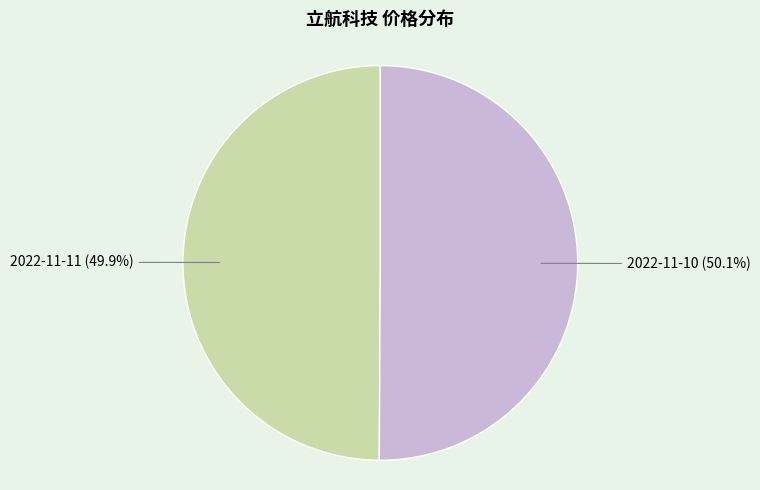

Does any single category account for the majority?

Yes